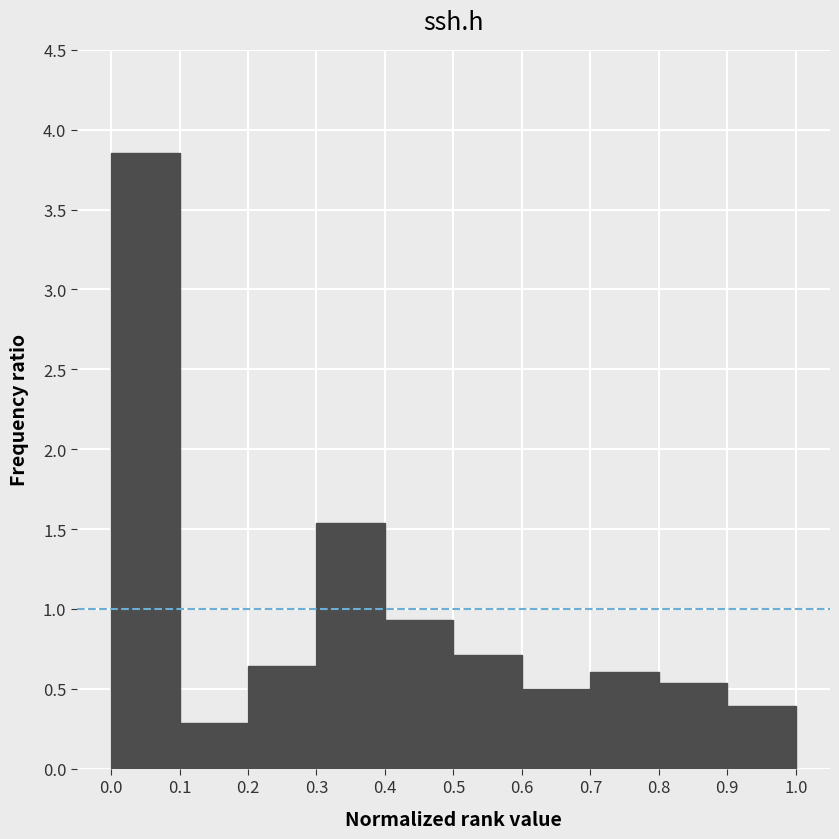

Which range on the x-axis has the tallest bar?

0.0 to 0.1